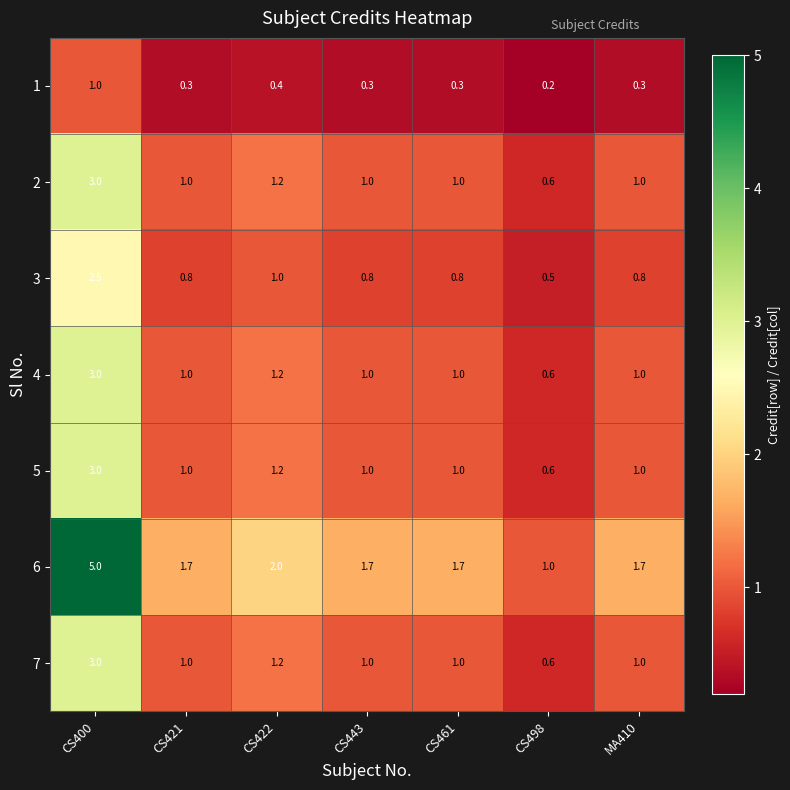

What is the smallest value displayed?

0.2